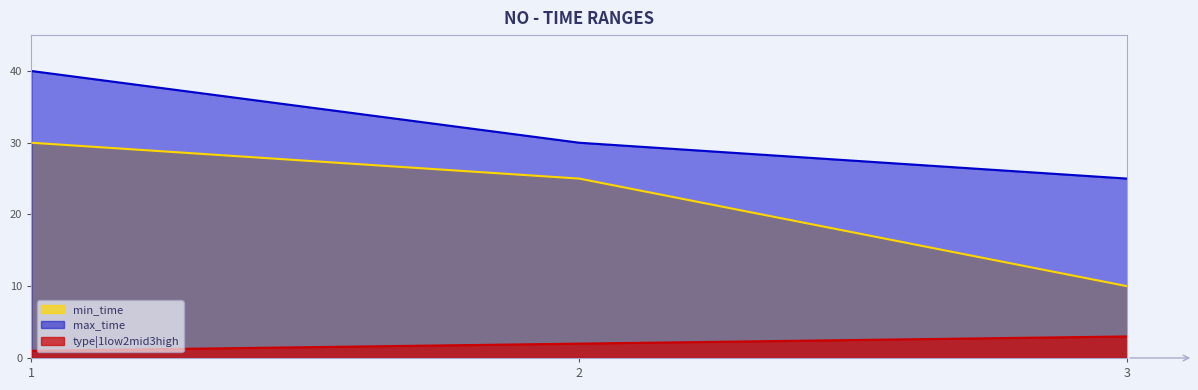

Reading right to left, extract all data points from this chart.

min_time: 3=10	2=25	1=30
max_time: 3=25	2=30	1=40
type|1low2mid3high: 3=3	2=2	1=1